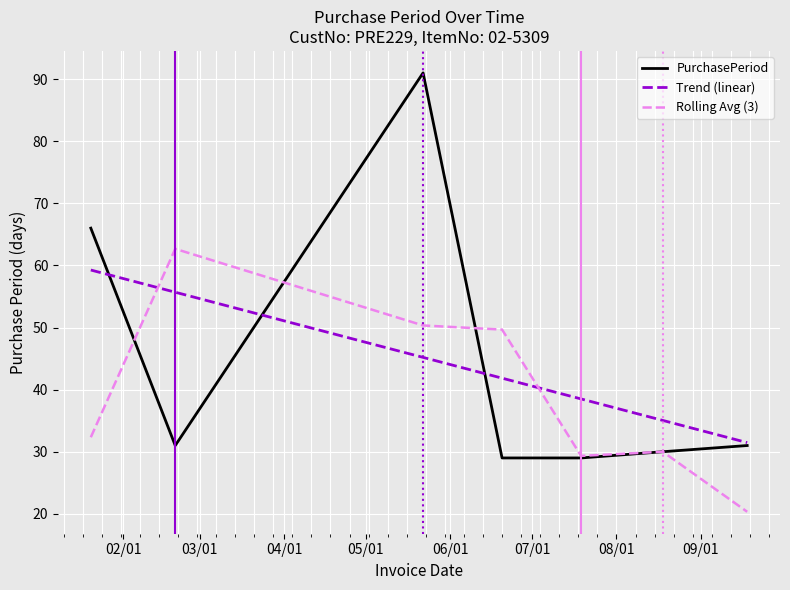

Which series has the largest range (max minus min)?

PurchasePeriod